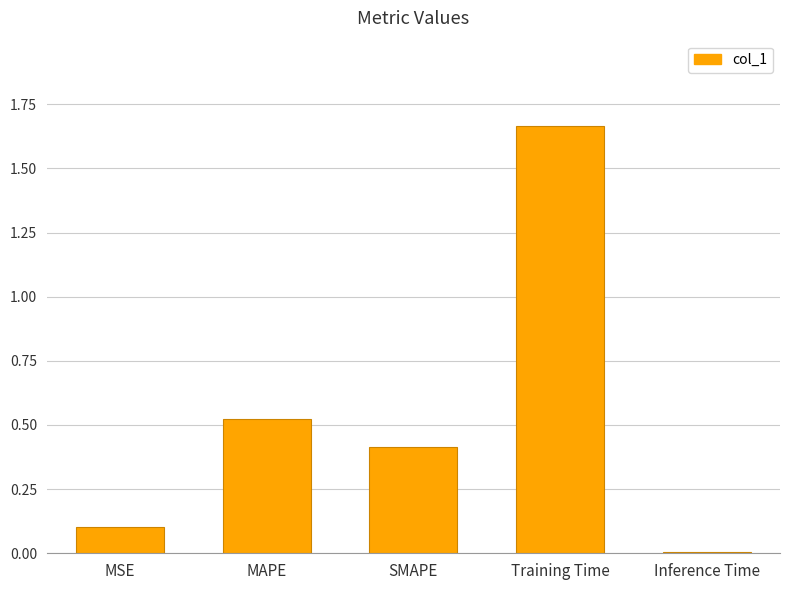

List the labels in order of value, largest first.

Training Time, MAPE, SMAPE, MSE, Inference Time